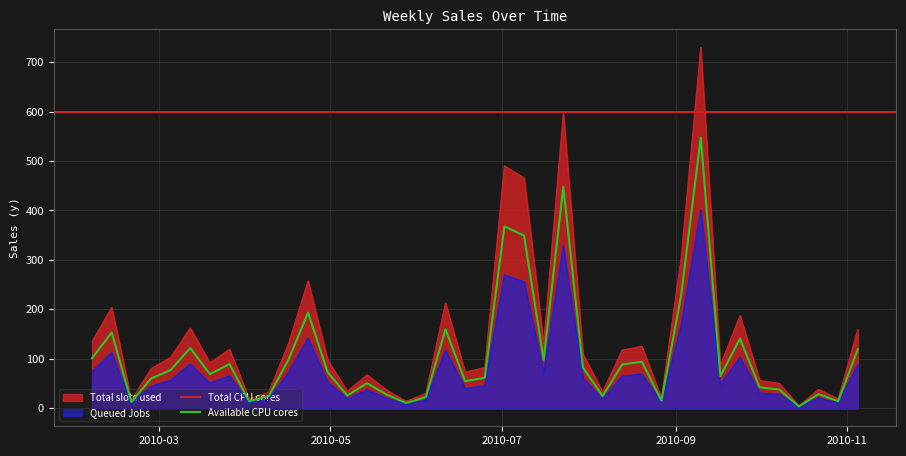

The chart shows a value of 97.0 at 2010-04-30. True or false?

True